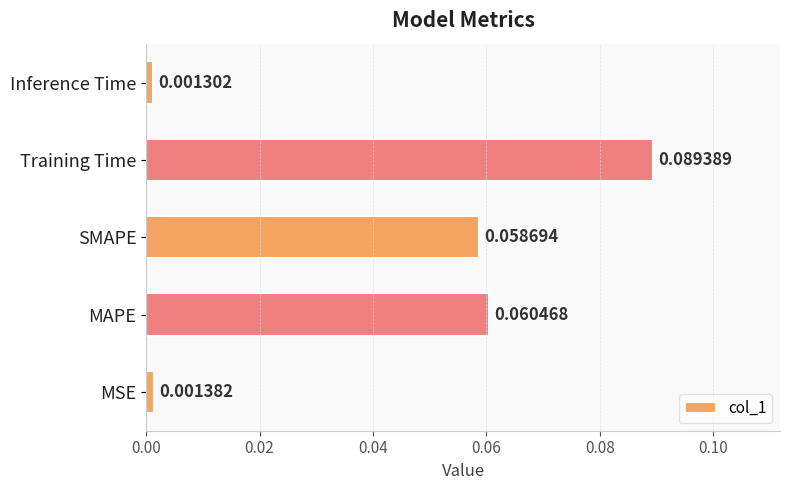

How many bars are there in total?

5